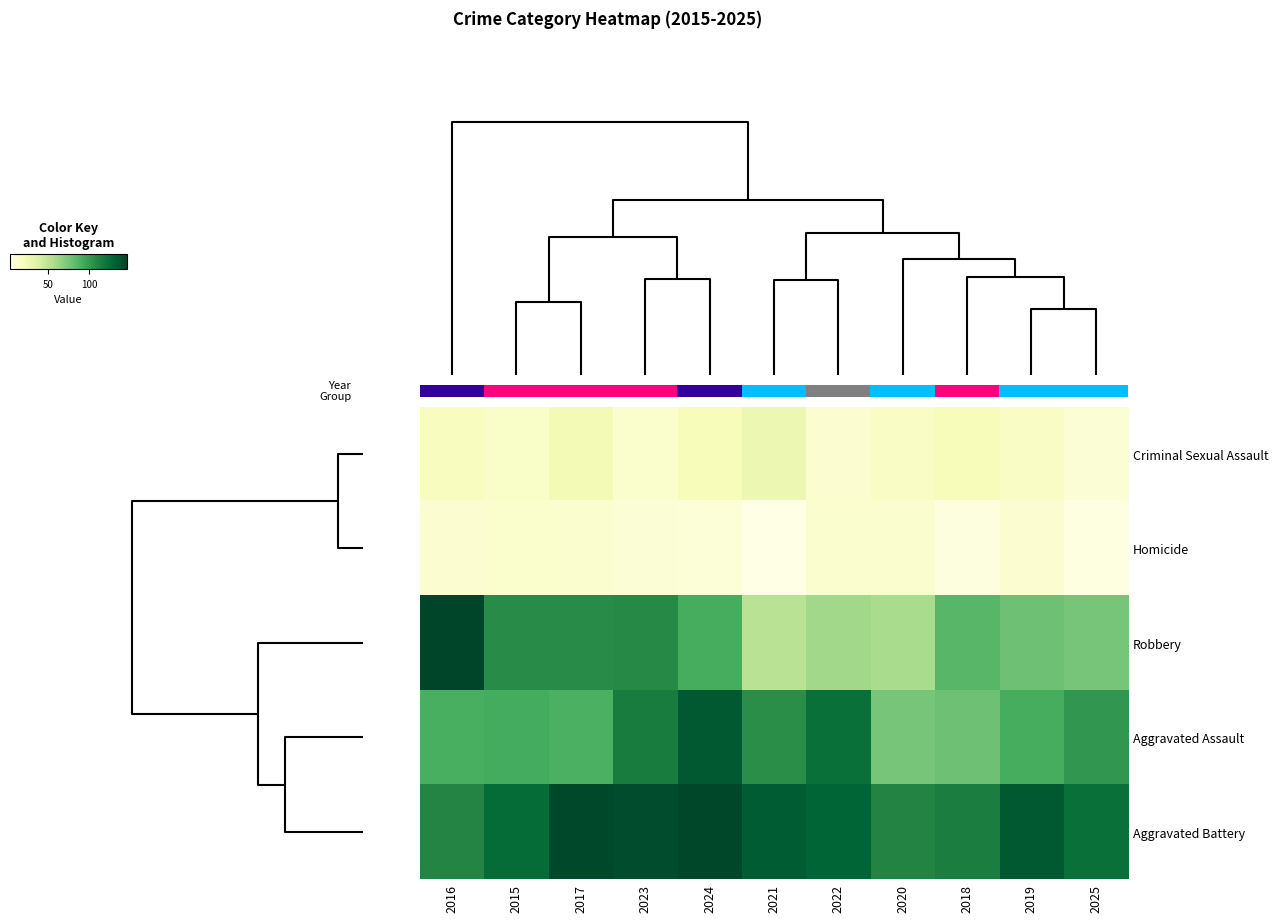

The value of Homicide at 2020 is 21. True or false?

False